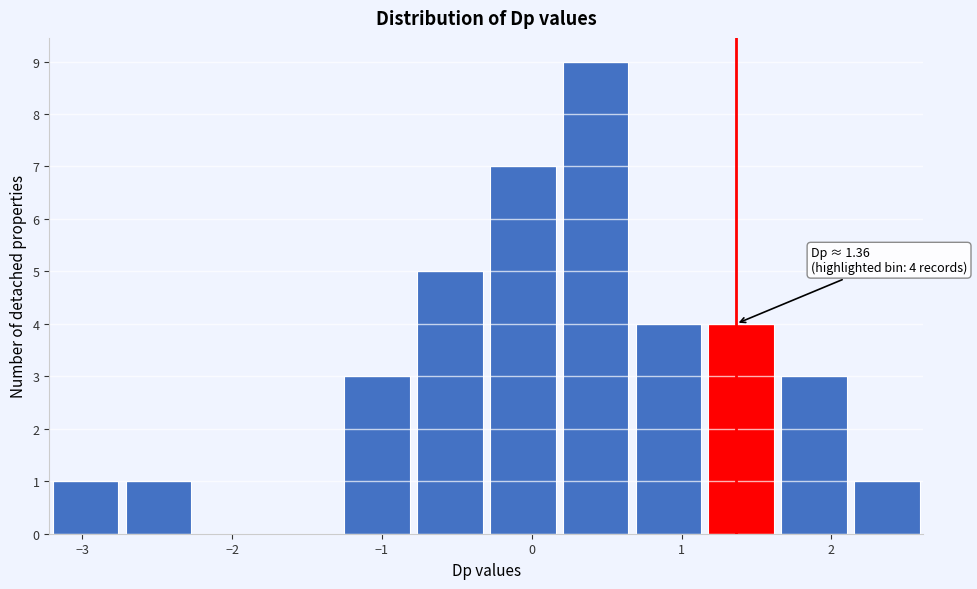

Which range on the x-axis has the tallest bar?

0.2 to 0.7